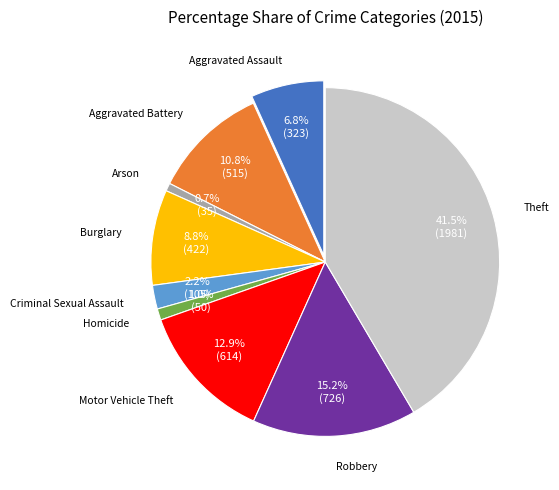

Rank the categories by value from highest to lowest.

Theft, Robbery, Motor Vehicle Theft, Aggravated Battery, Burglary, Aggravated Assault, Criminal Sexual Assault, Homicide, Arson